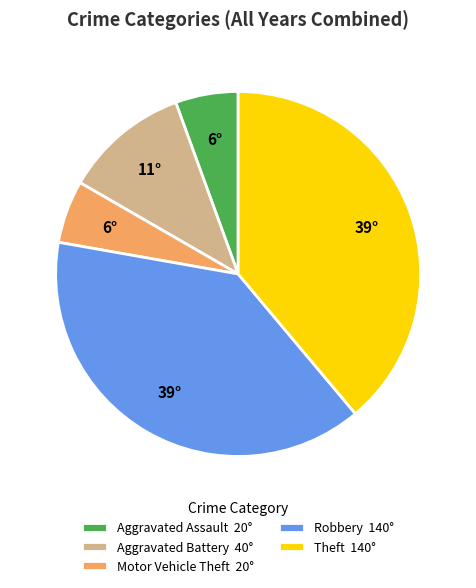

Which has a higher value, Motor Vehicle Theft 20° or Aggravated Battery 40°?

Aggravated Battery 40°